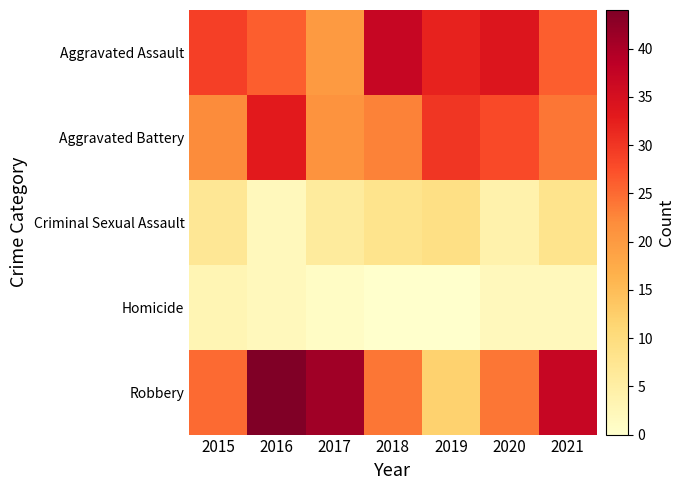

Rank the series by their maximum value, from highest to lowest.

Robbery, Aggravated Assault, Aggravated Battery, Criminal Sexual Assault, Homicide